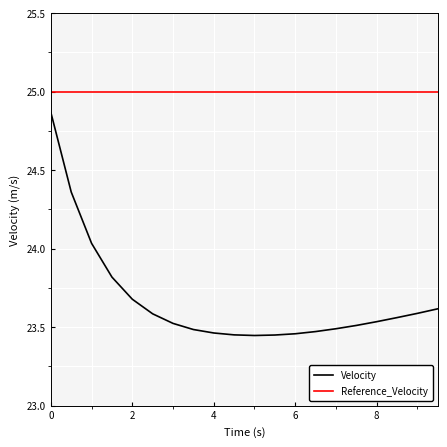

True or false: Velocity and Reference_Velocity intersect in this chart.

False